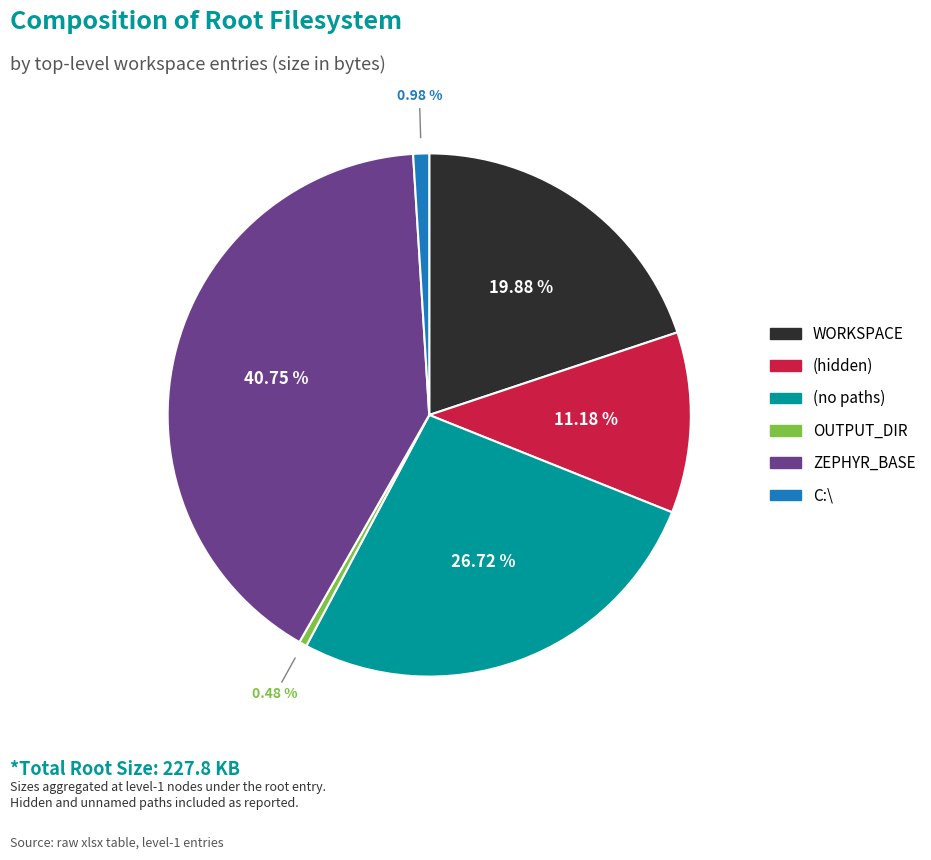

Is there a majority slice in this chart?

No